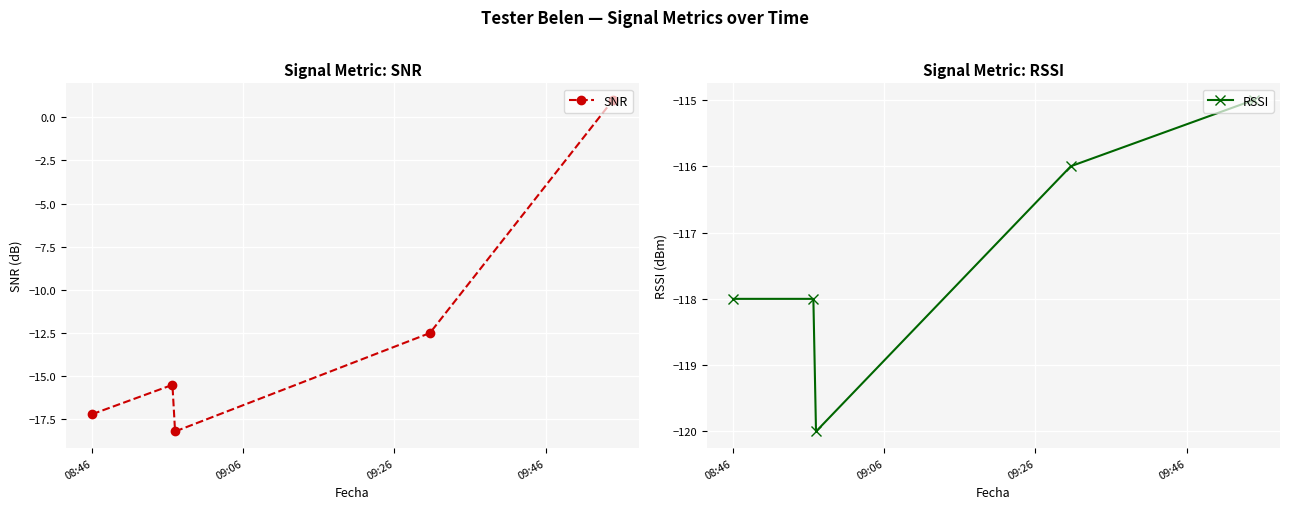

What is the highest value of the RSSI series?

-115